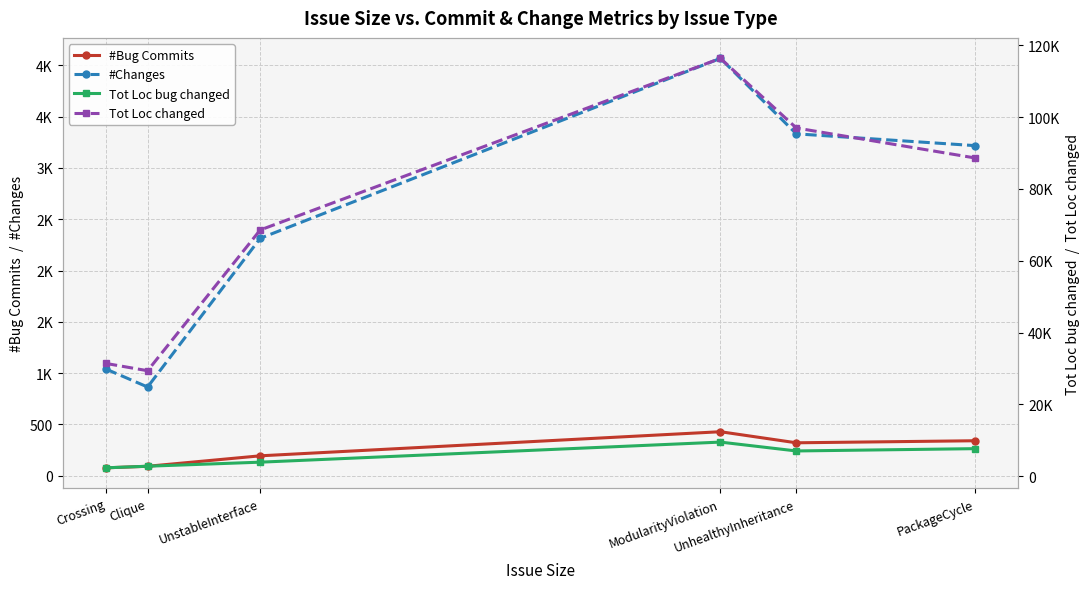

What position from the left is PackageCycle?

6